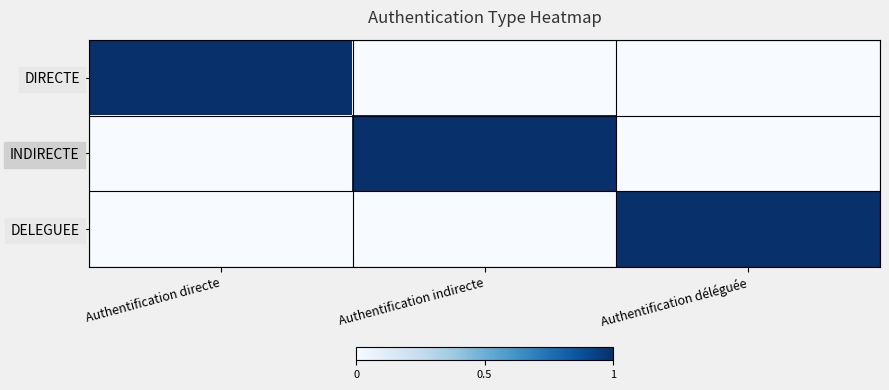

List the series in order of their peak value, highest first.

DIRECTE, INDIRECTE, DELEGUEE